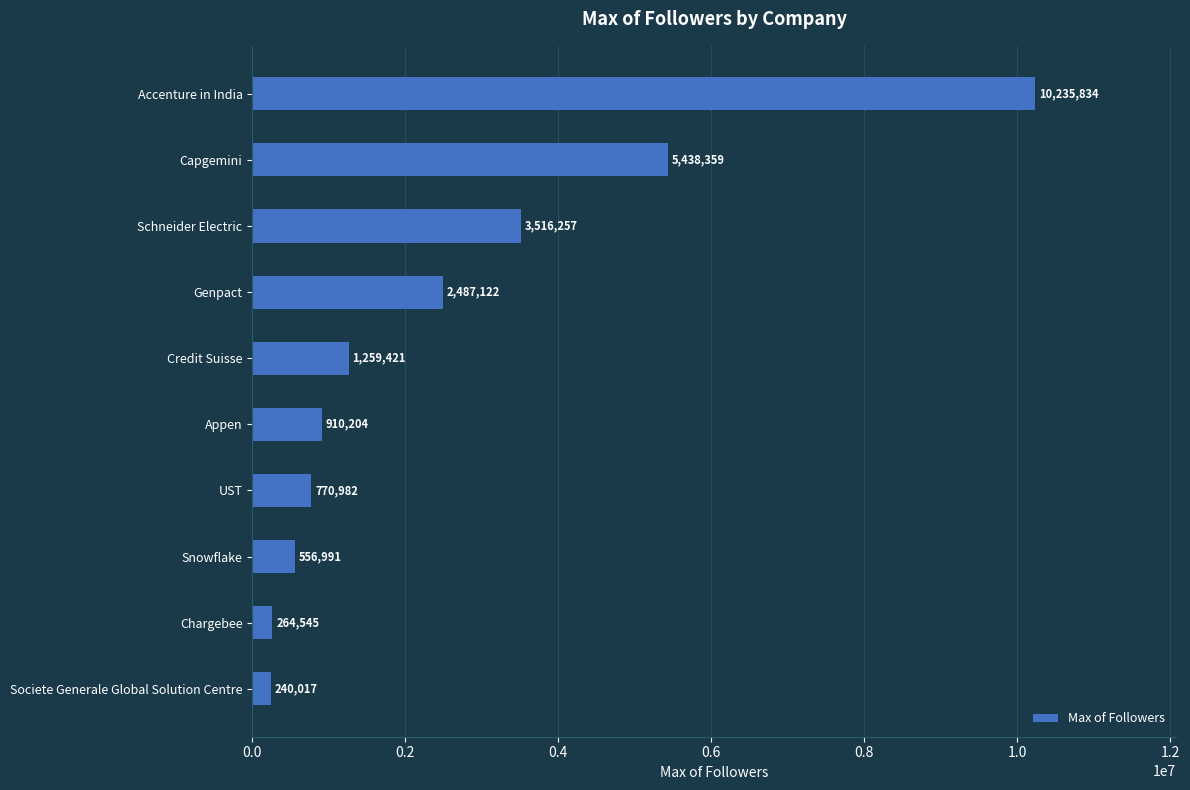

What position from the bottom is Genpact?

7